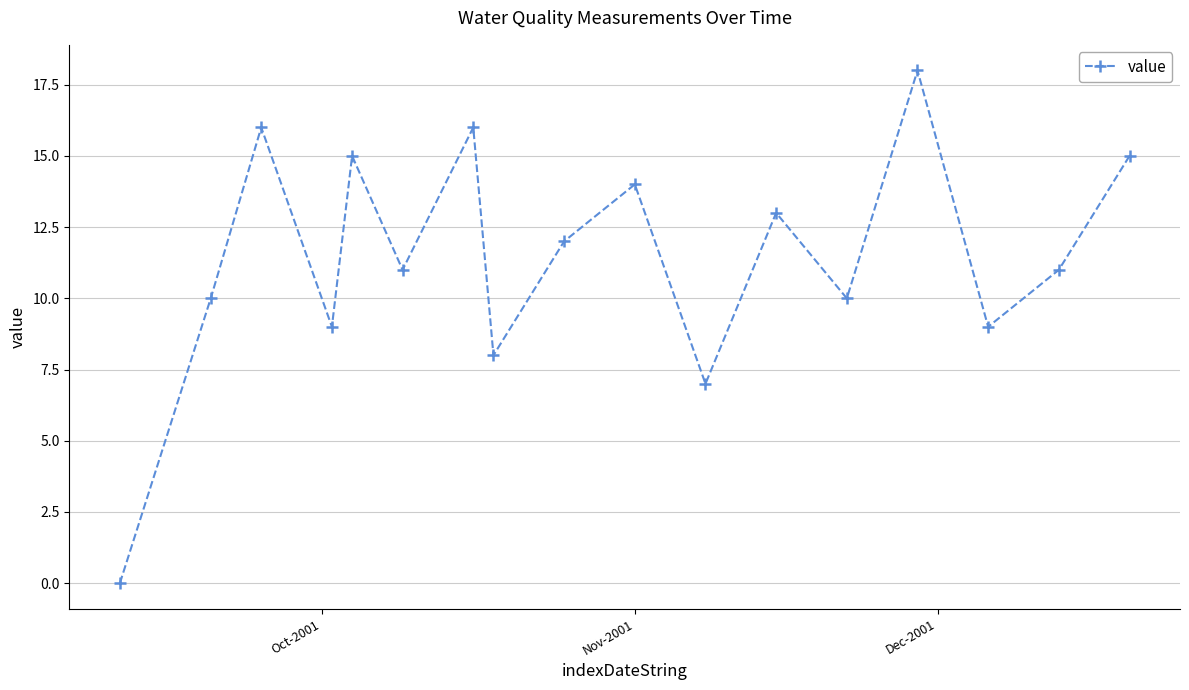

What is the difference between the maximum and minimum values?

18